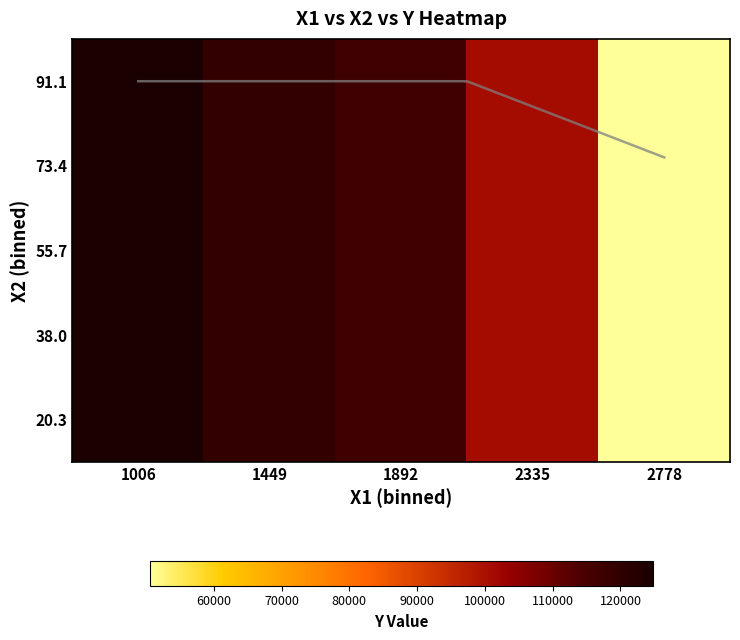

What is the average value of the 55.7 series?

102494.4